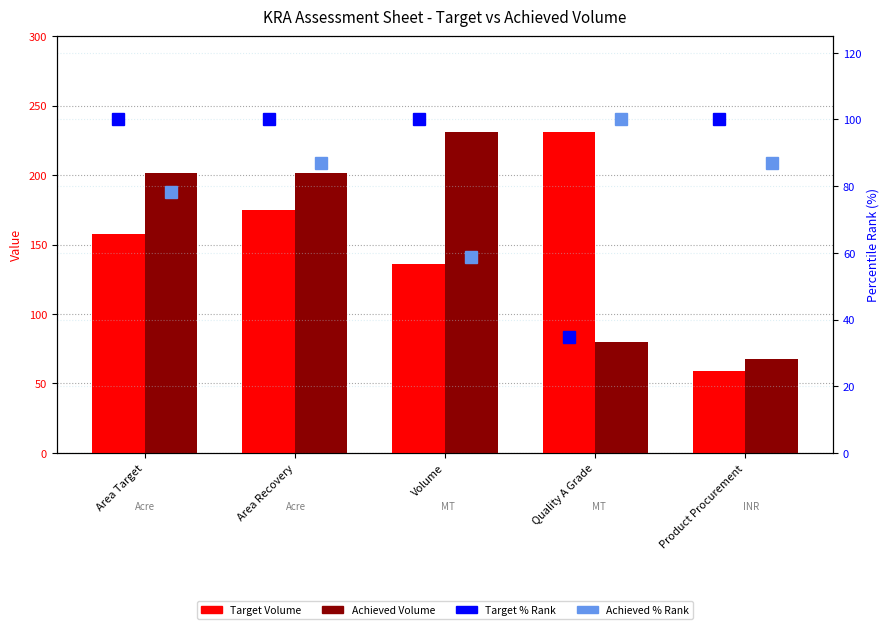

What is the label of the 3rd bar from the right?

Volume